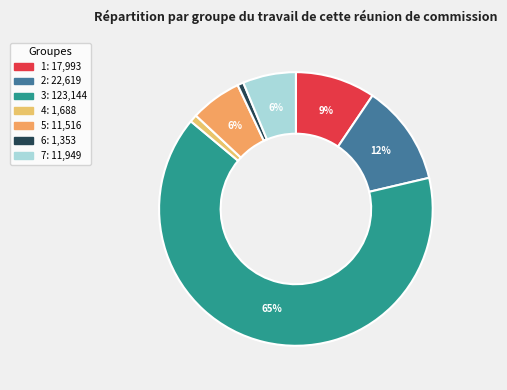

How many segments does this pie chart have?

7